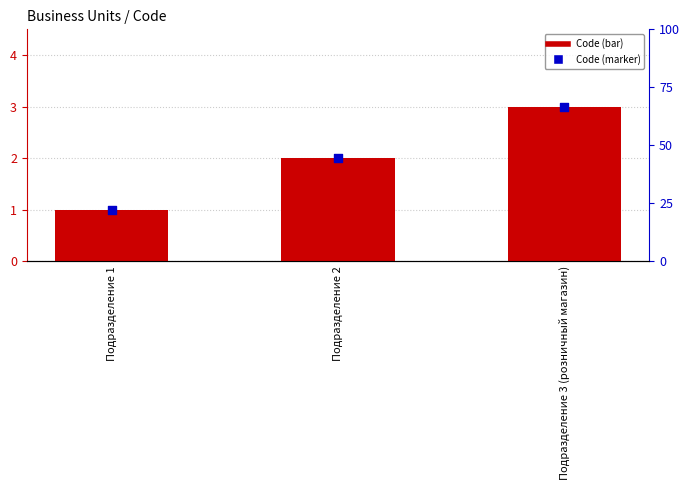

At how many categories does at least one series exceed 1?

2